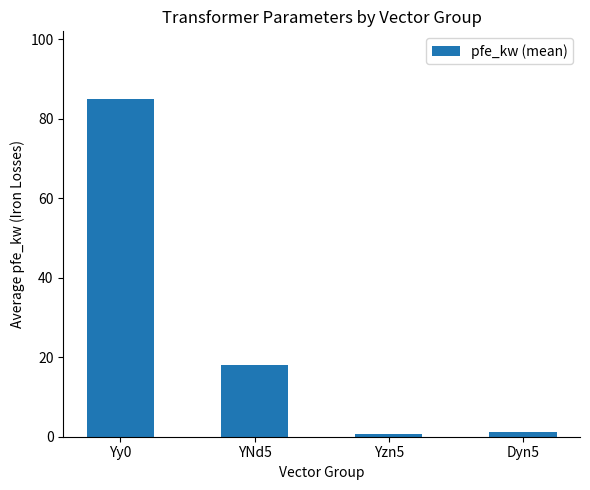

What is the difference between the second highest and second lowest values?

16.9